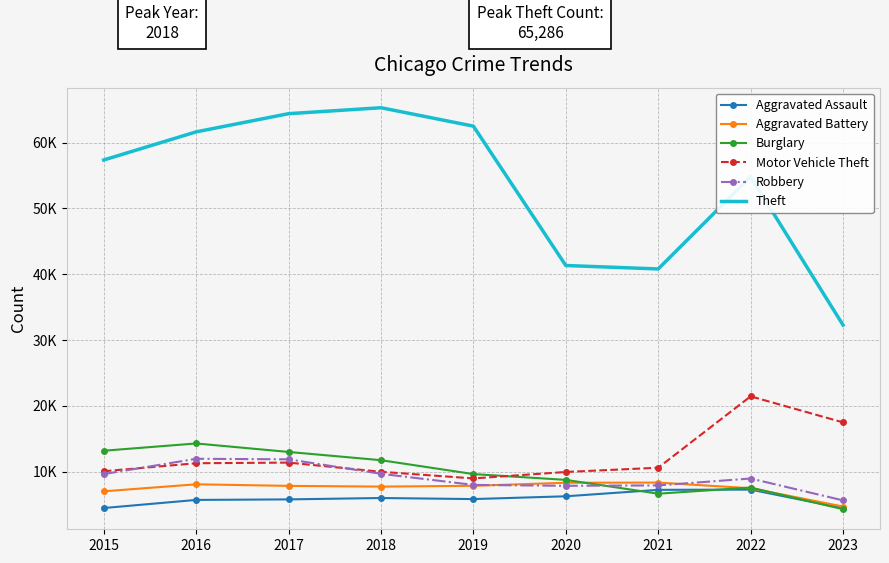

What are all the series names shown in the legend?

Aggravated Assault, Aggravated Battery, Burglary, Motor Vehicle Theft, Robbery, Theft